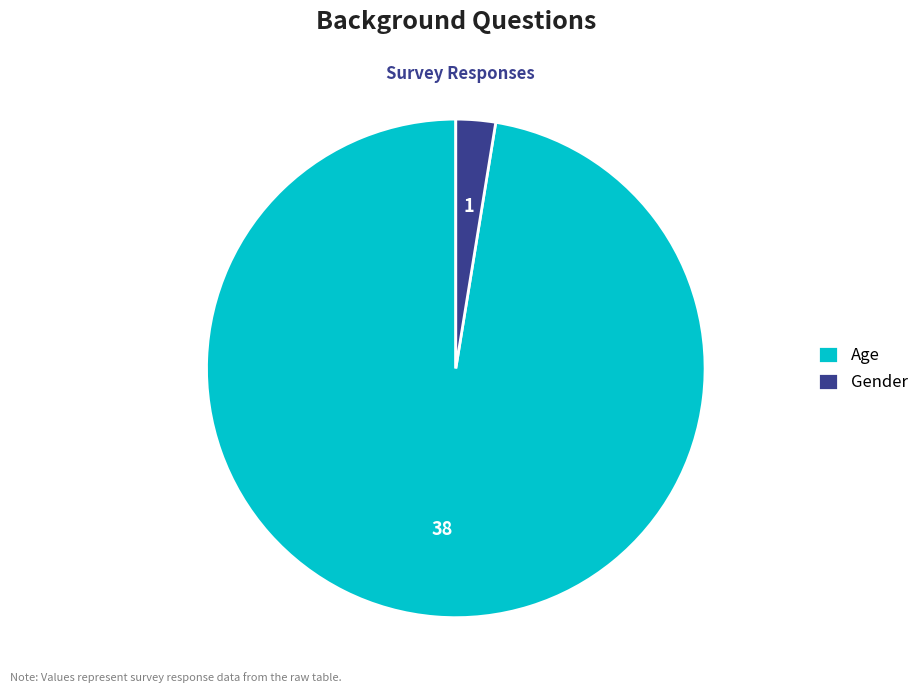

Do Gender and Age together represent more than half of the pie?

Yes